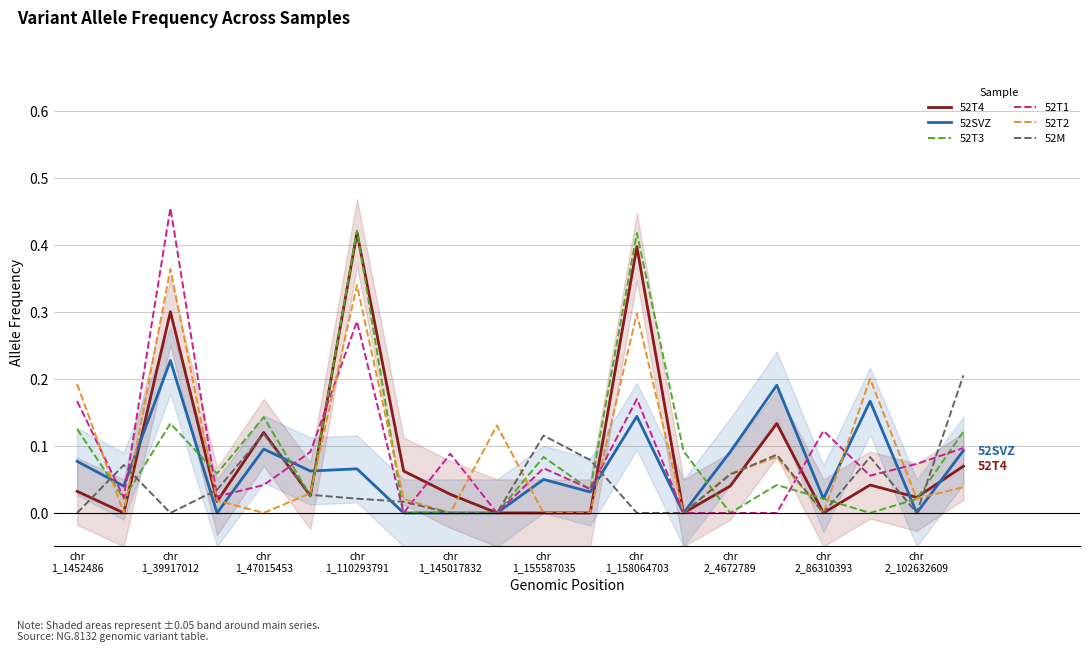

True or false: 52T2 has a value of 0.2 at 17.

True